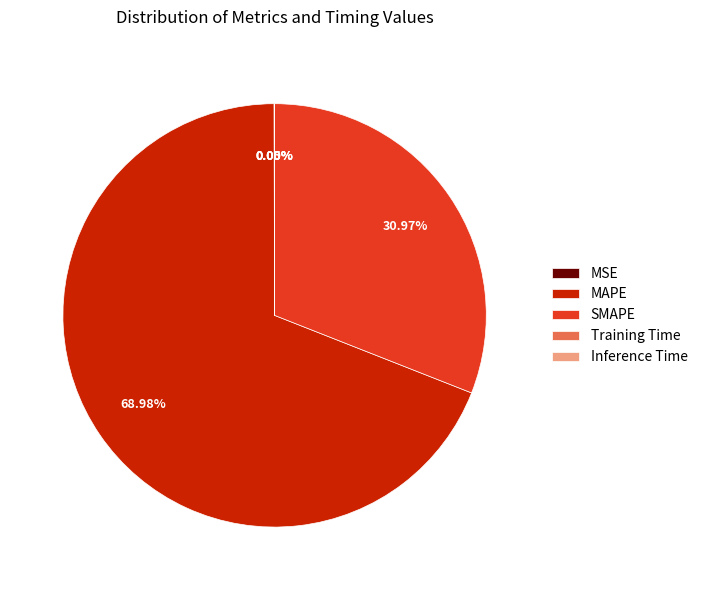

Which has a higher value, MAPE or SMAPE?

MAPE